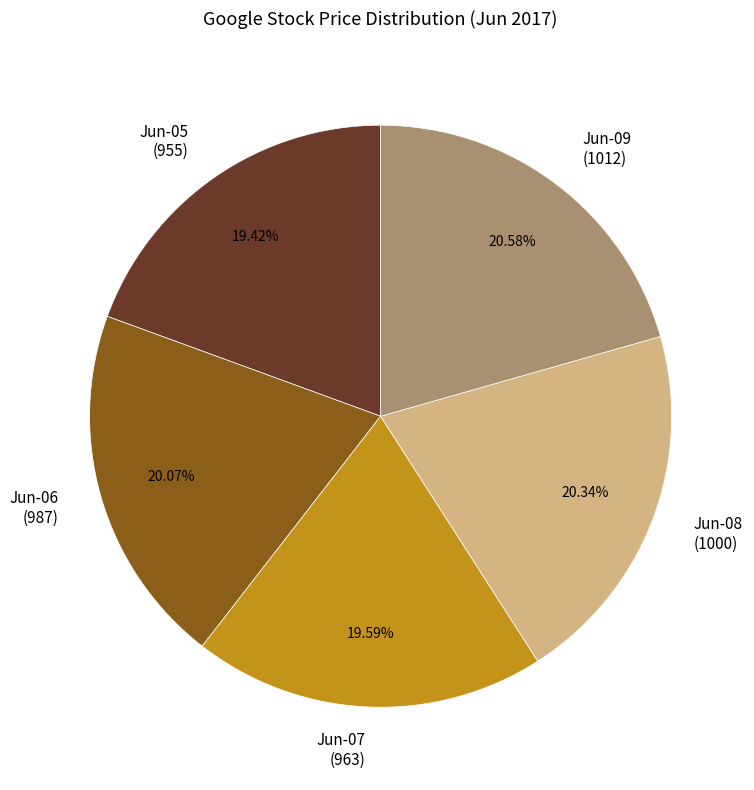

Combined, do Jun-08 (1000) and Jun-05 (955) account for over 50%?

No